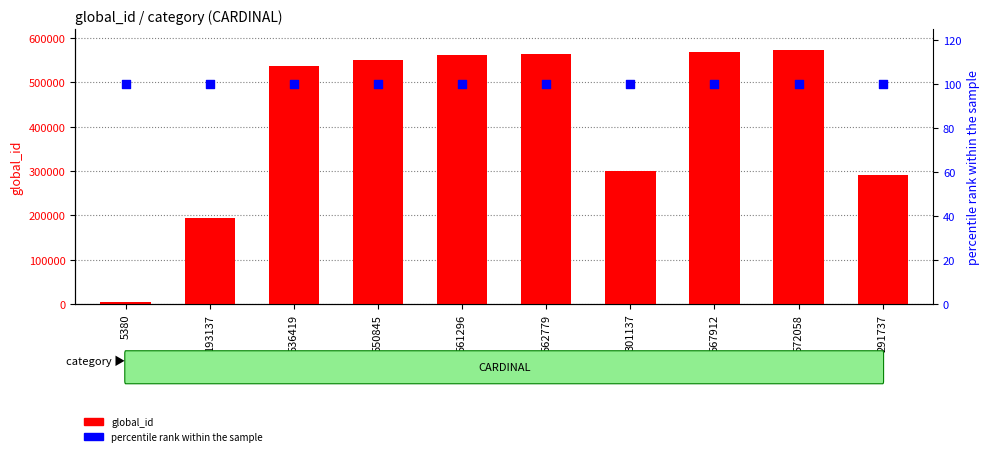

What are all the series names shown in the legend?

global_id, percentile rank within the sample